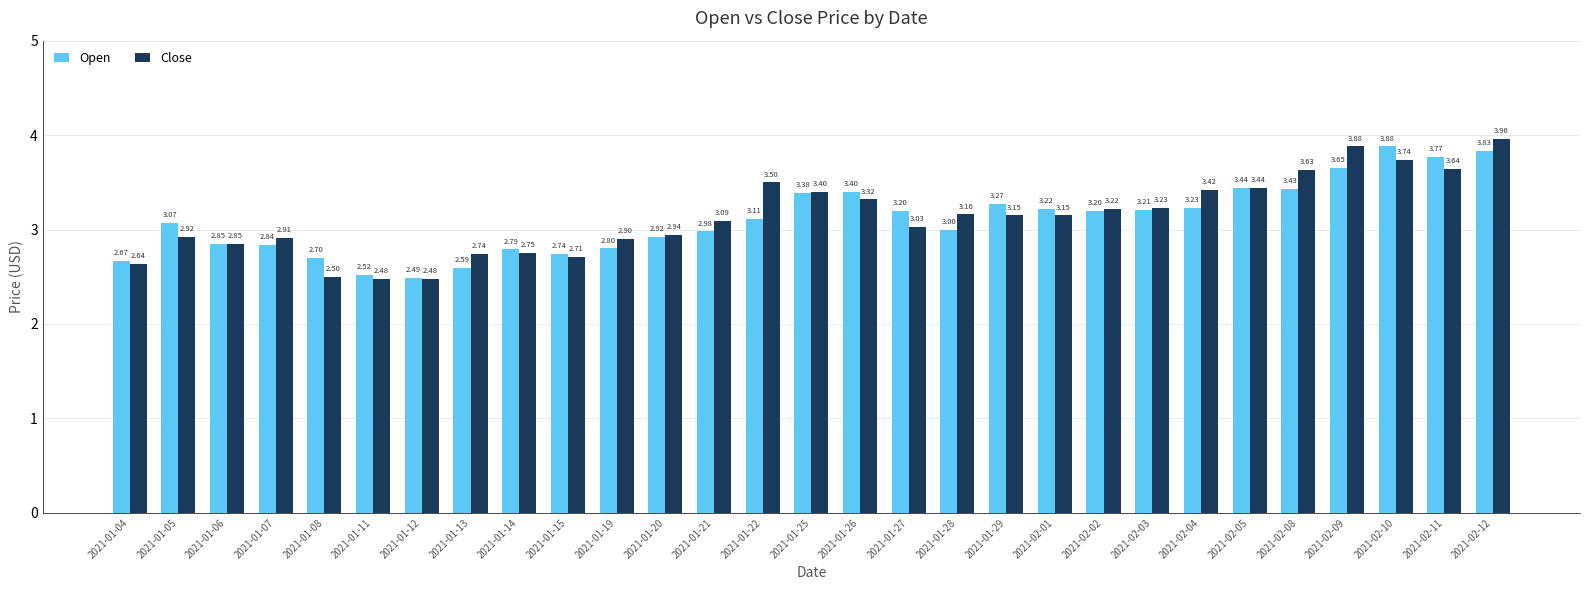

What is the difference between the second highest and second lowest values in the Open series?

1.3